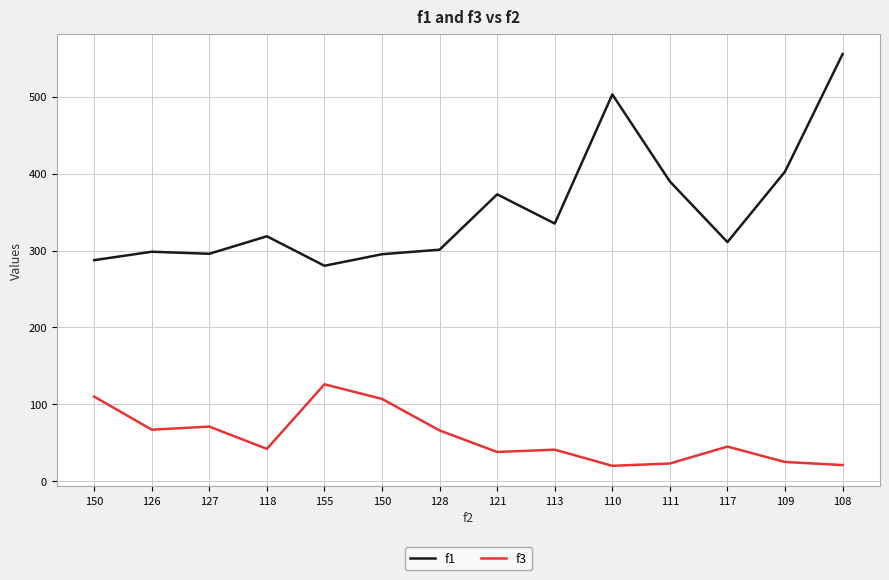

What is the approximate value of f1 at 121?

373.0